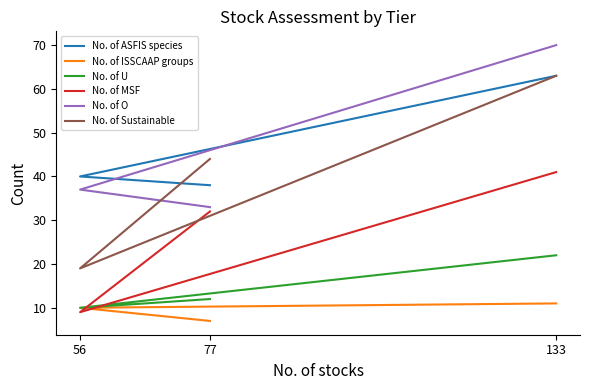

What value does the No. of O series have at 133, to the nearest 10?

70